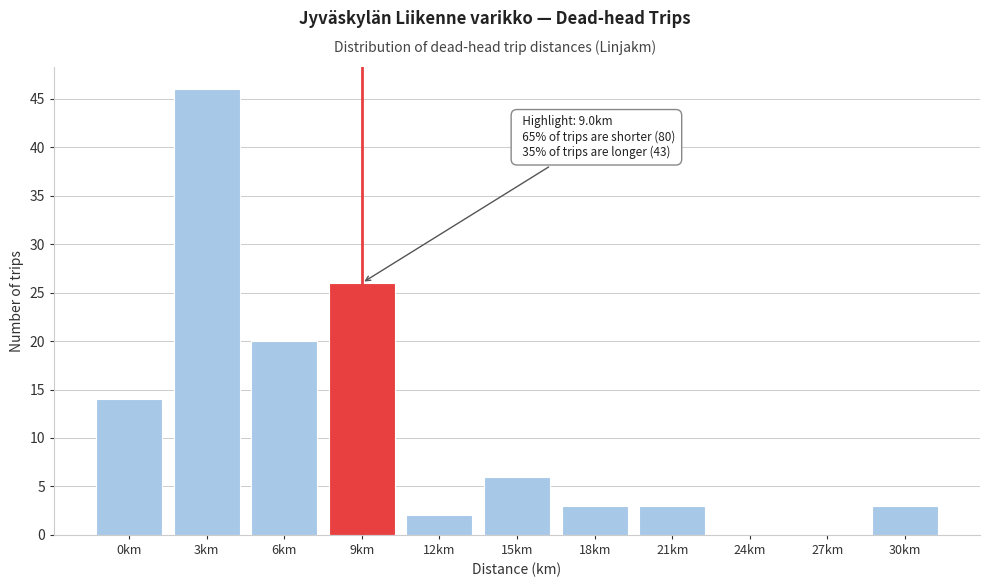

Reading left to right, list all the values displayed in this chart.

0km=14	3km=46	6km=20	9km=26	12km=2	15km=6	18km=3	21km=3	24km=0	27km=0	30km=3